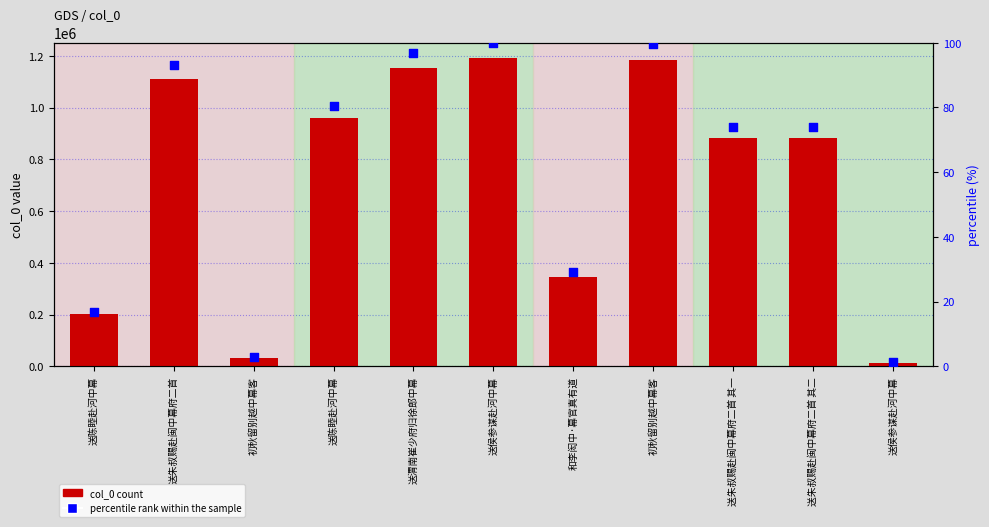

Is the value of percentile rank within the sample at 送朱叔赐赴闽中幕府二首 其二 greater than the value of col_0 at 和李闳中·幕官真有道?

No